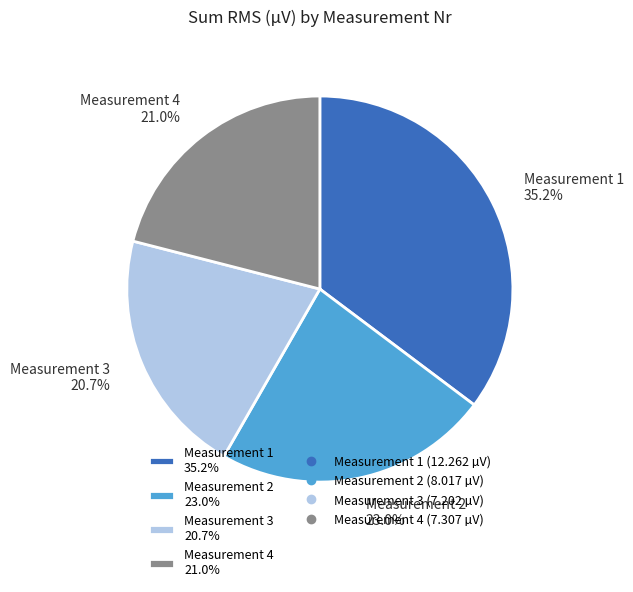

Count the number of slices in the pie.

4